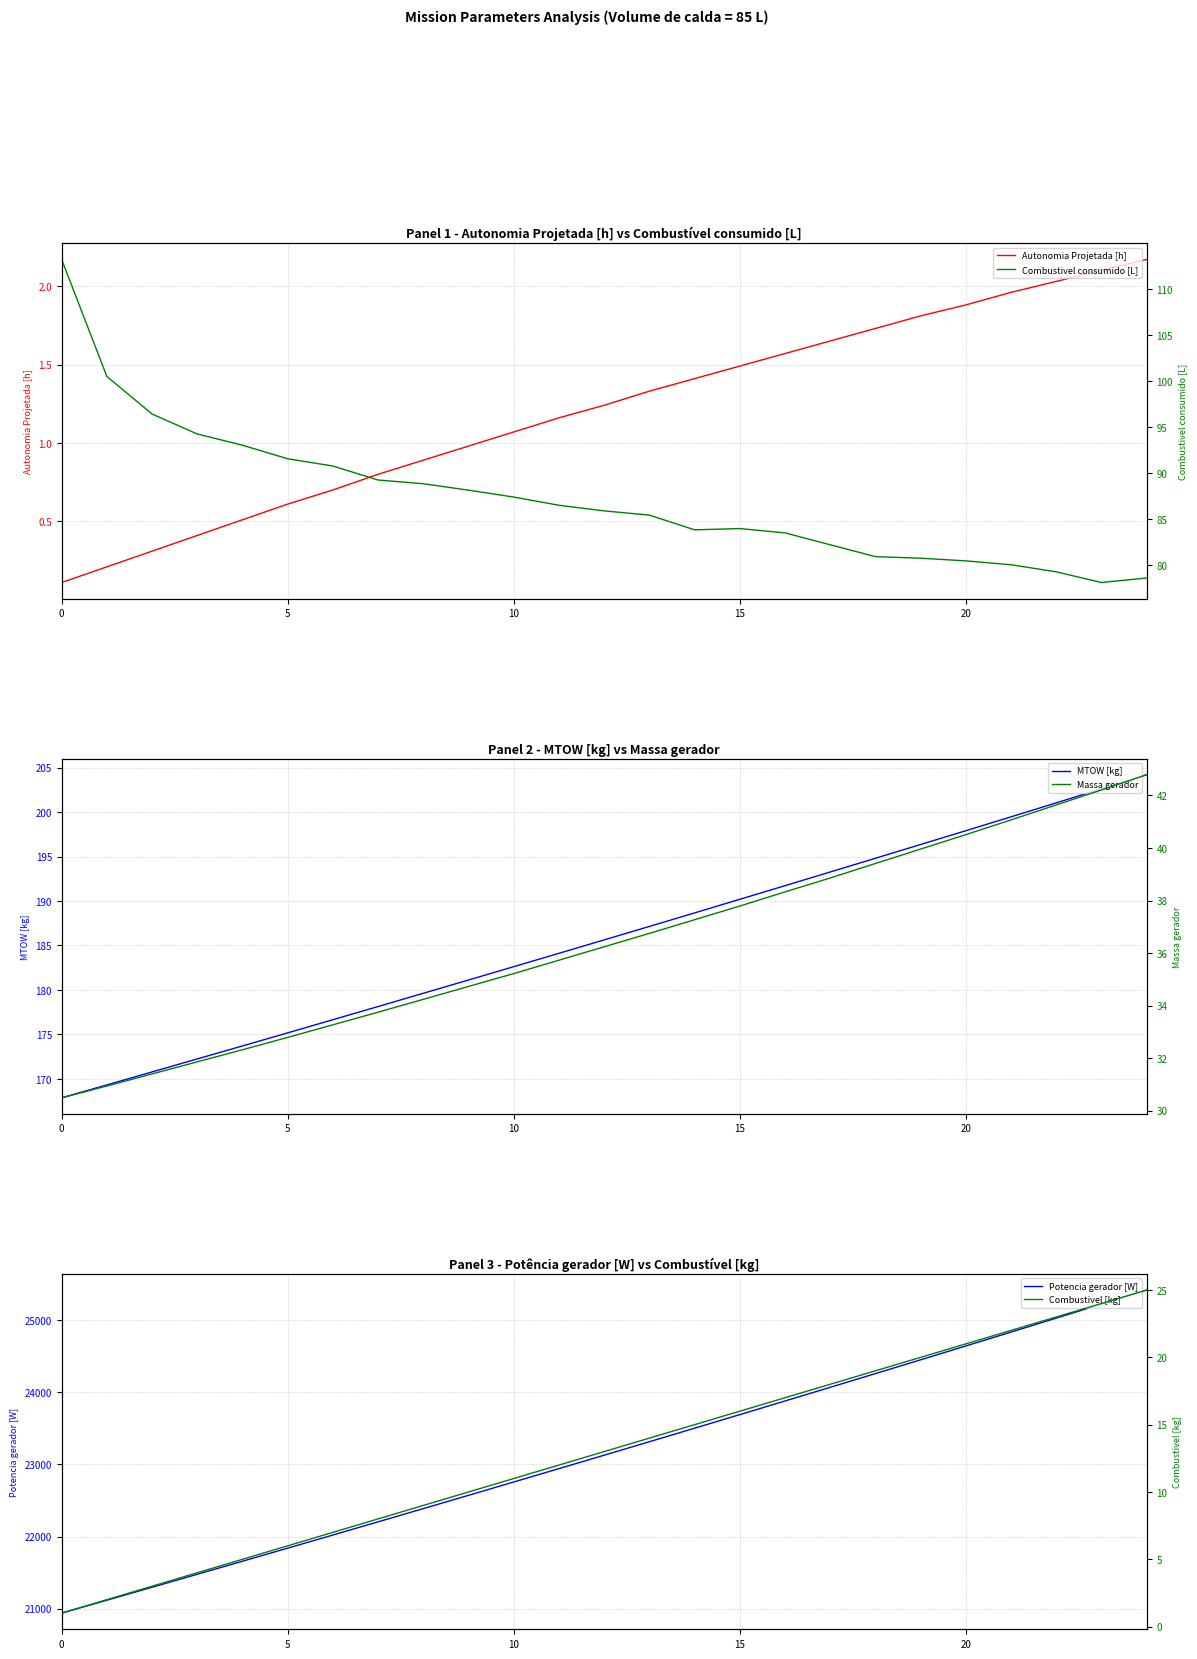

True or false: Potencia gerador [W] has a value of 23690.5 at 15.

True